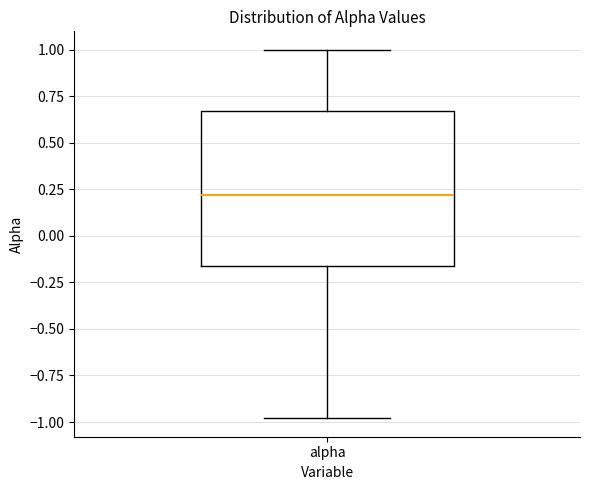

Read this box plot against the y-axis: the position of the median line, the range covered by the box, and the ends of both whiskers. The values are not printed on the chart, so give them approximately, as read against the axis.

median 0.20, box -0.15 to 0.65, whiskers -1.00 to 1.00